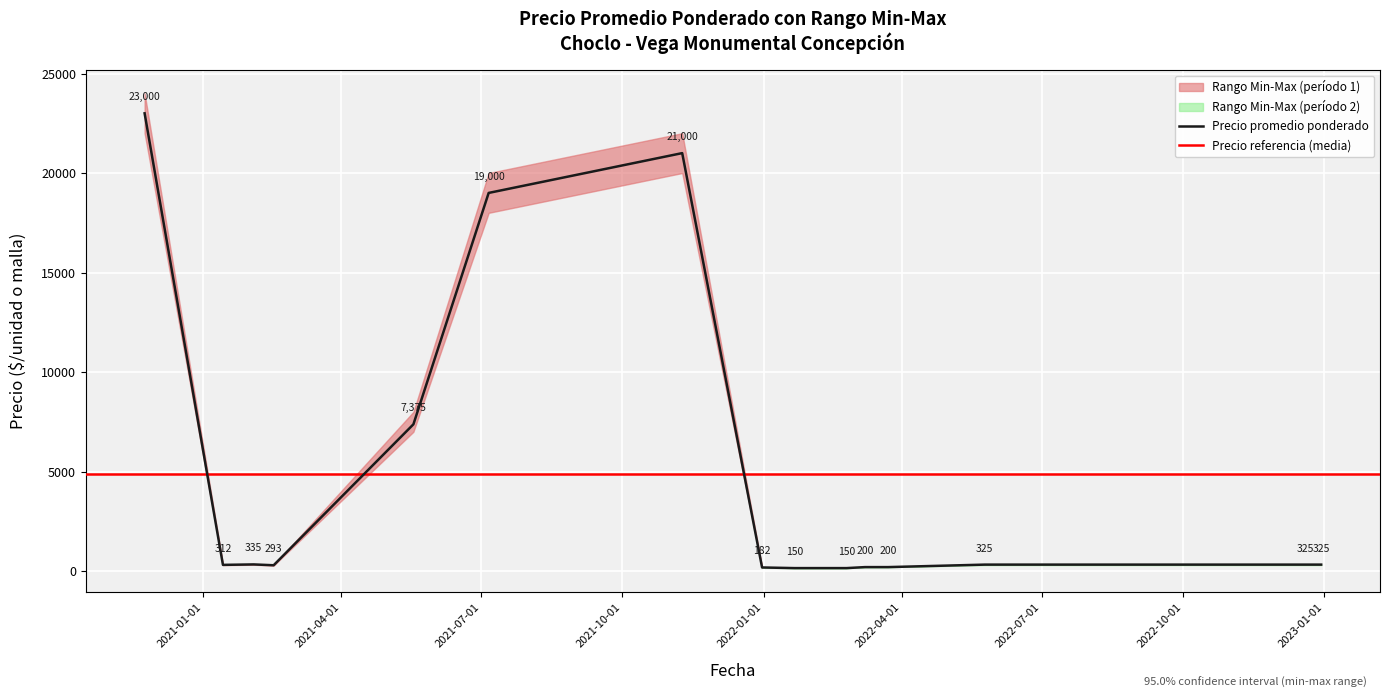

True or false: Precio minimo has a value of 170 at 2021-12-31.

True